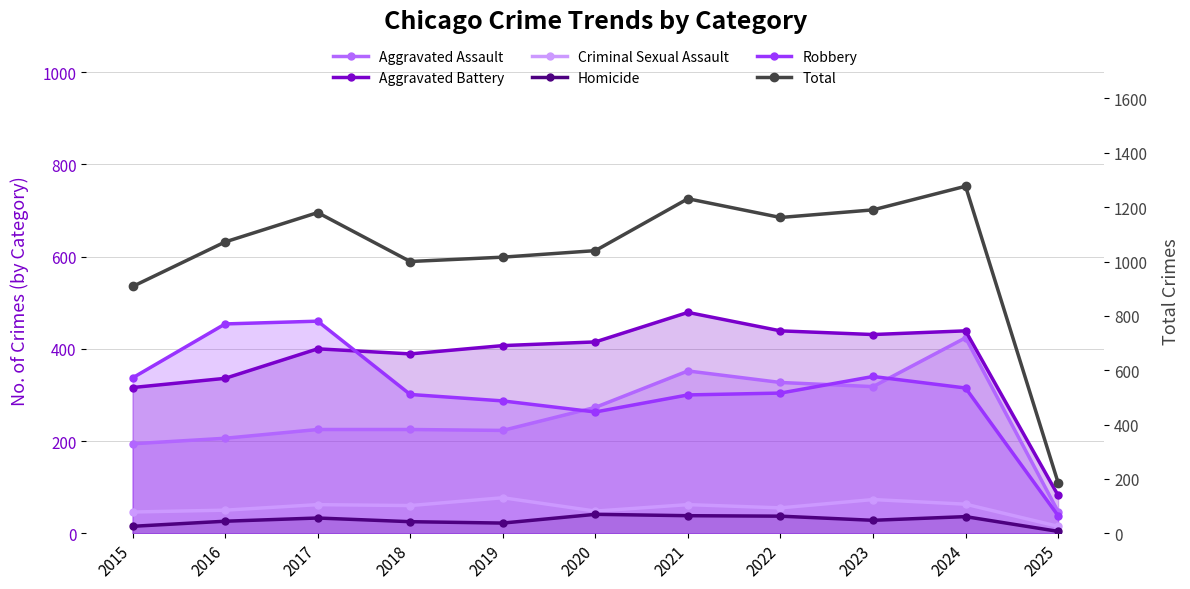

True or false: Total and Criminal Sexual Assault cross at least once.

False